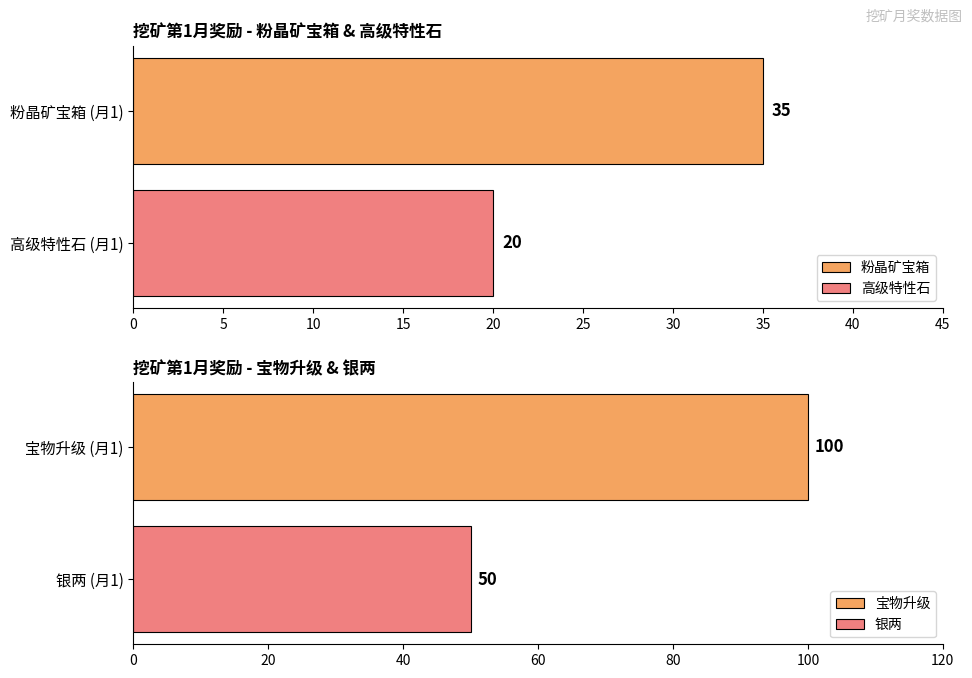

What is the maximum value for 高级特性石?

20